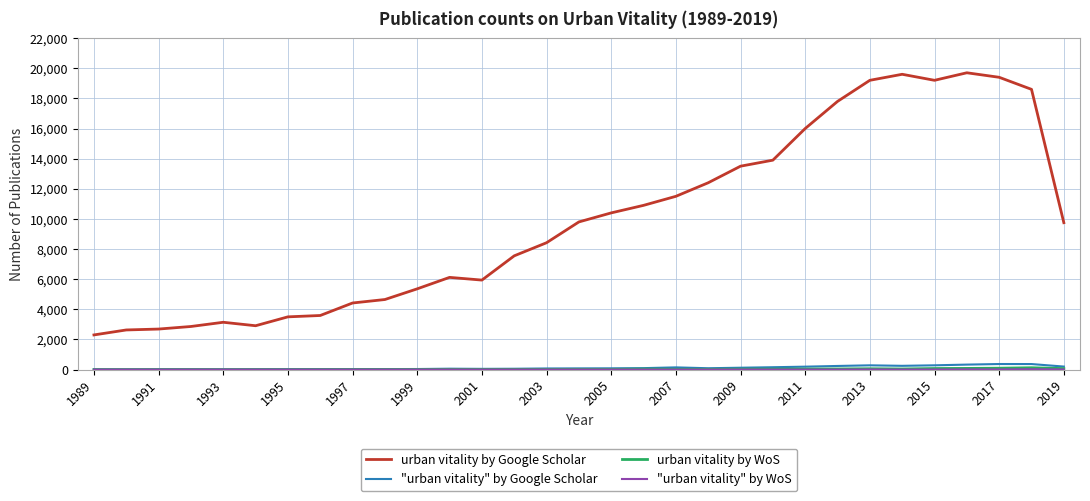

Which series has the widest spread of values?

urban vitality by Google Scholar